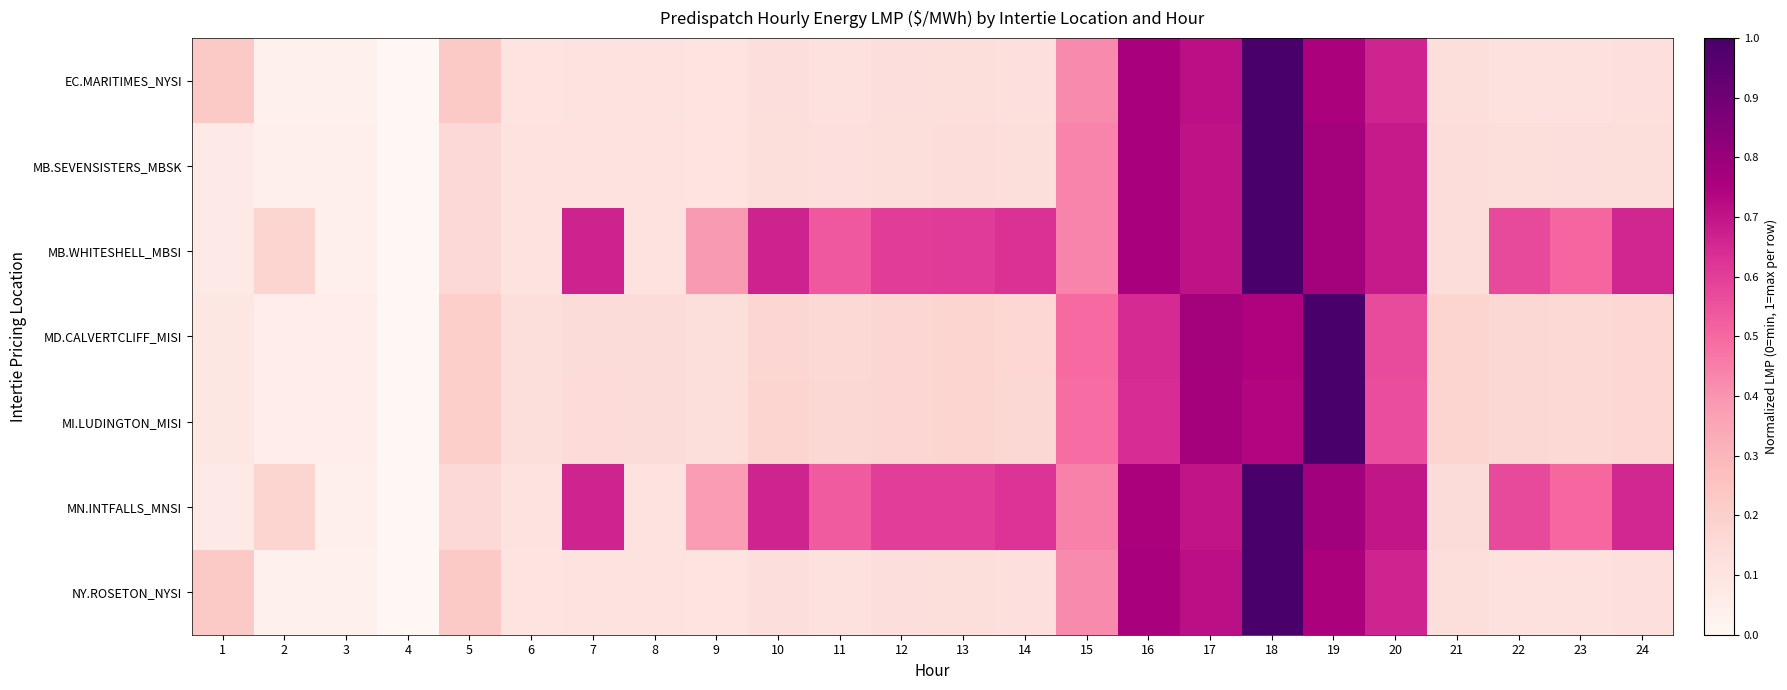

How many data points does each series have?

24